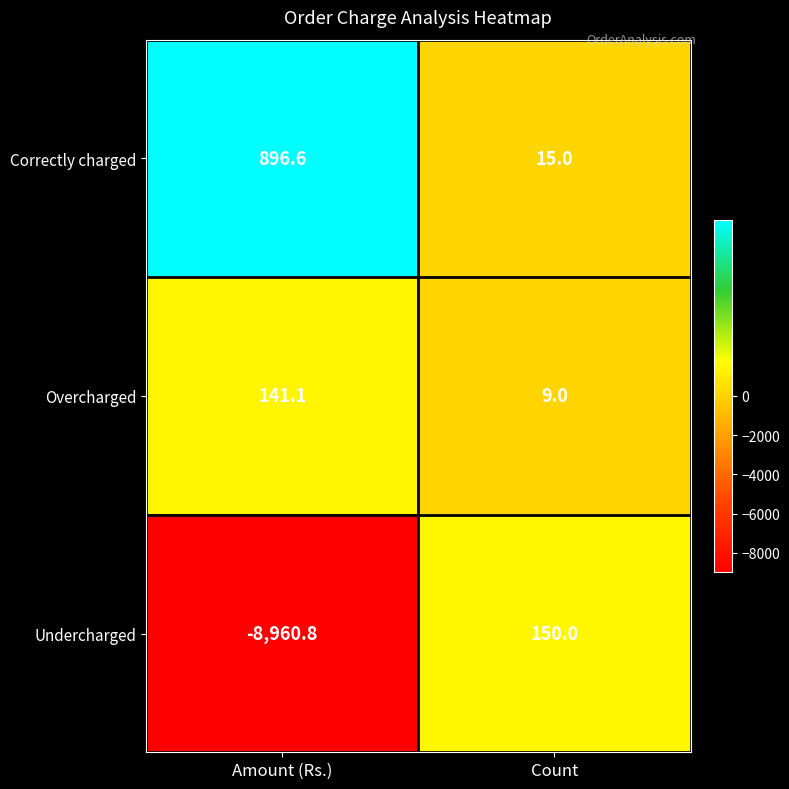

True or false: Overcharged has a value of 39.1 at Amount (Rs.).

False